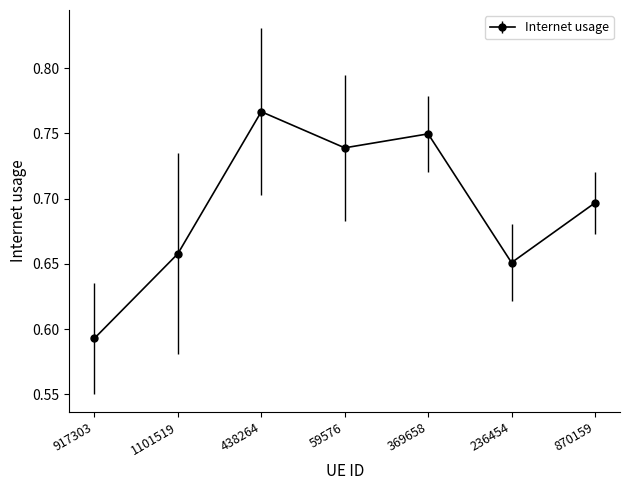

What is the sum of all values?

4.9